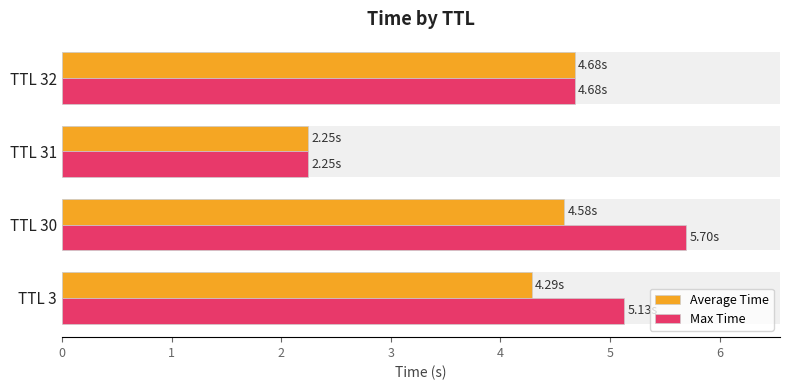

Count the number of categories in the chart.

4